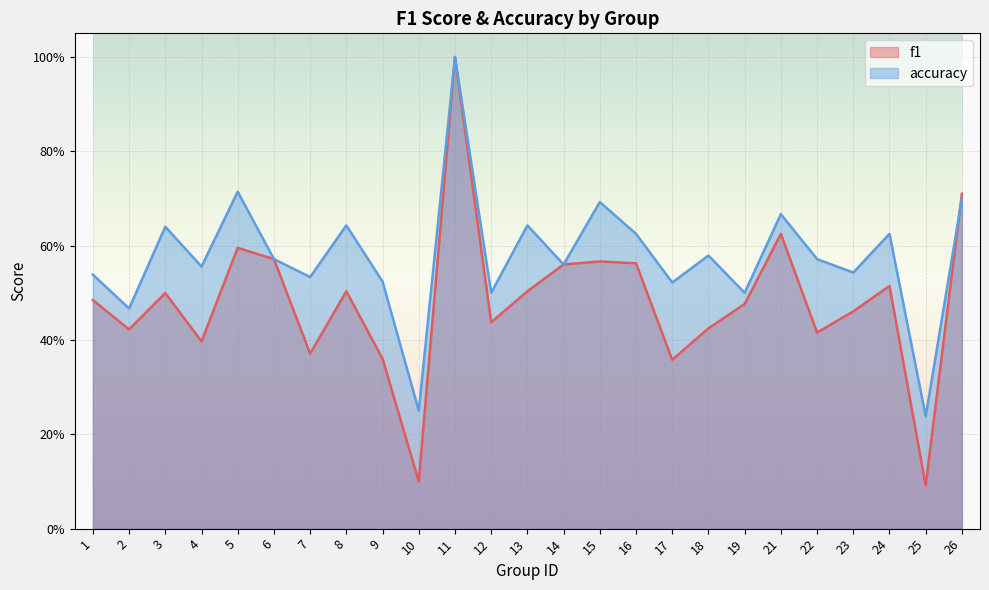

Which category has the highest value in the f1 series?

11